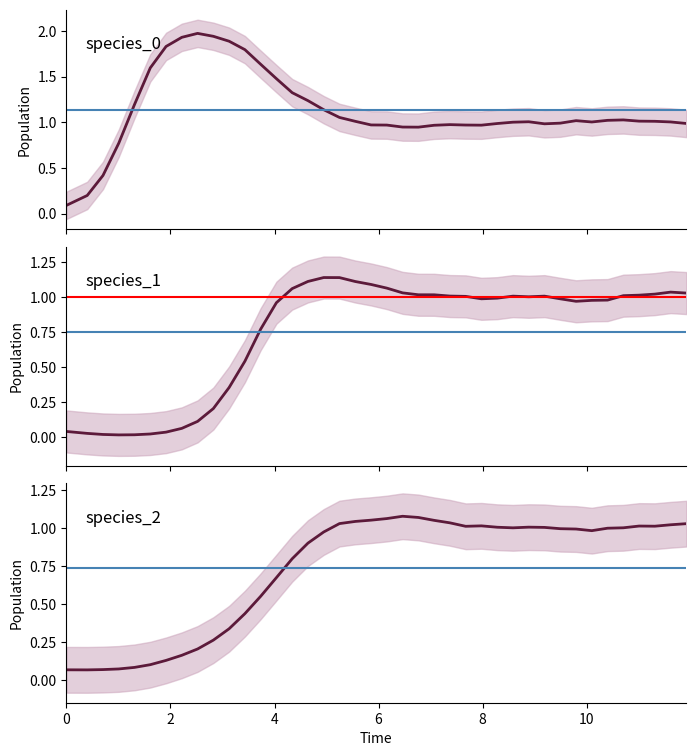

The value of species_1 at 24 is 1.6. True or false?

False